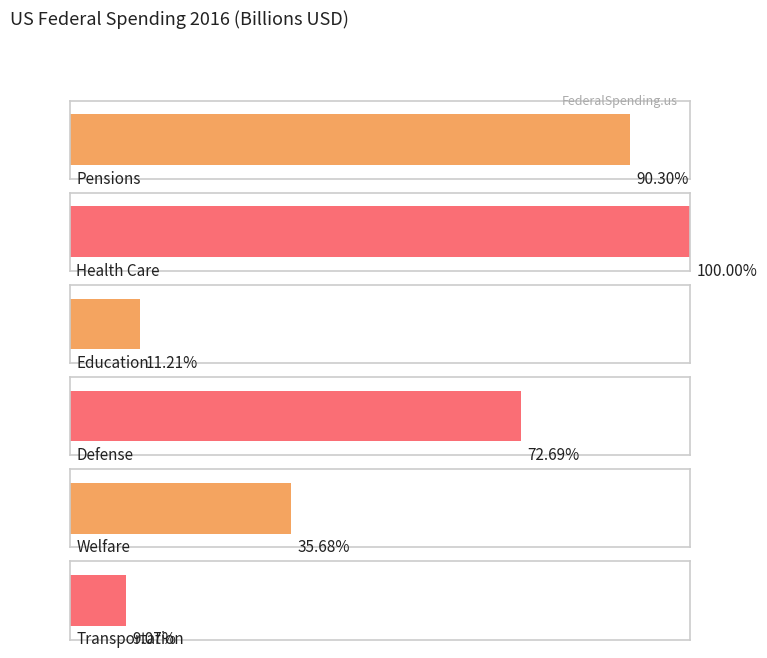

Rank the series by their maximum value, from highest to lowest.

Health Care, Pensions, Defense, Welfare, Education, Transportation